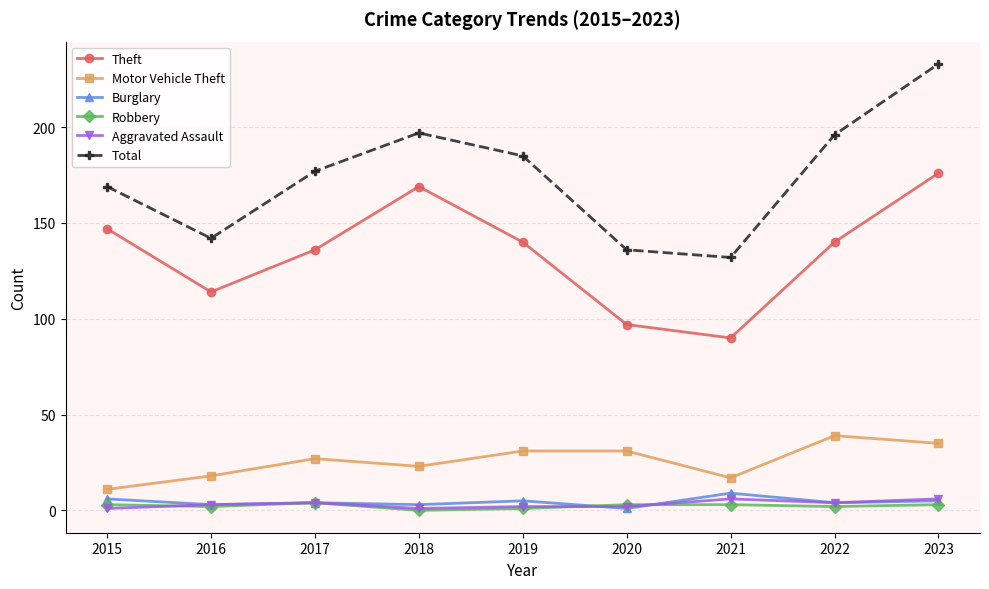

Where is the first local minimum for Total?

2016